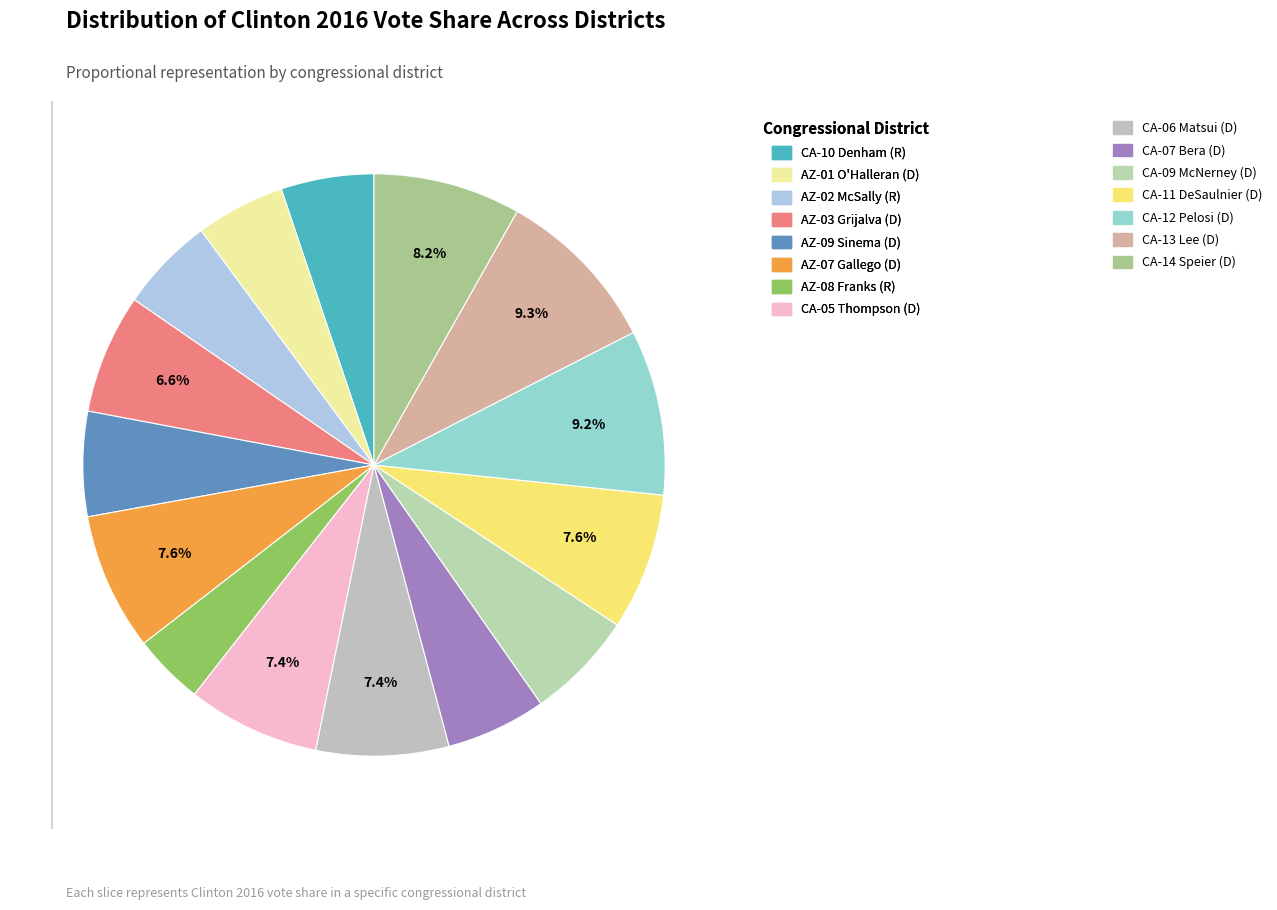

What is the largest slice in the pie chart?

CA-13 Lee (D)